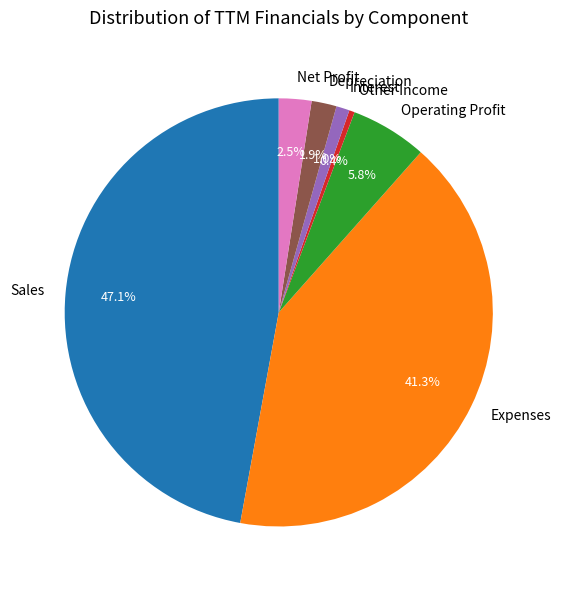

What portion of the pie excludes Other Income?

99.6%